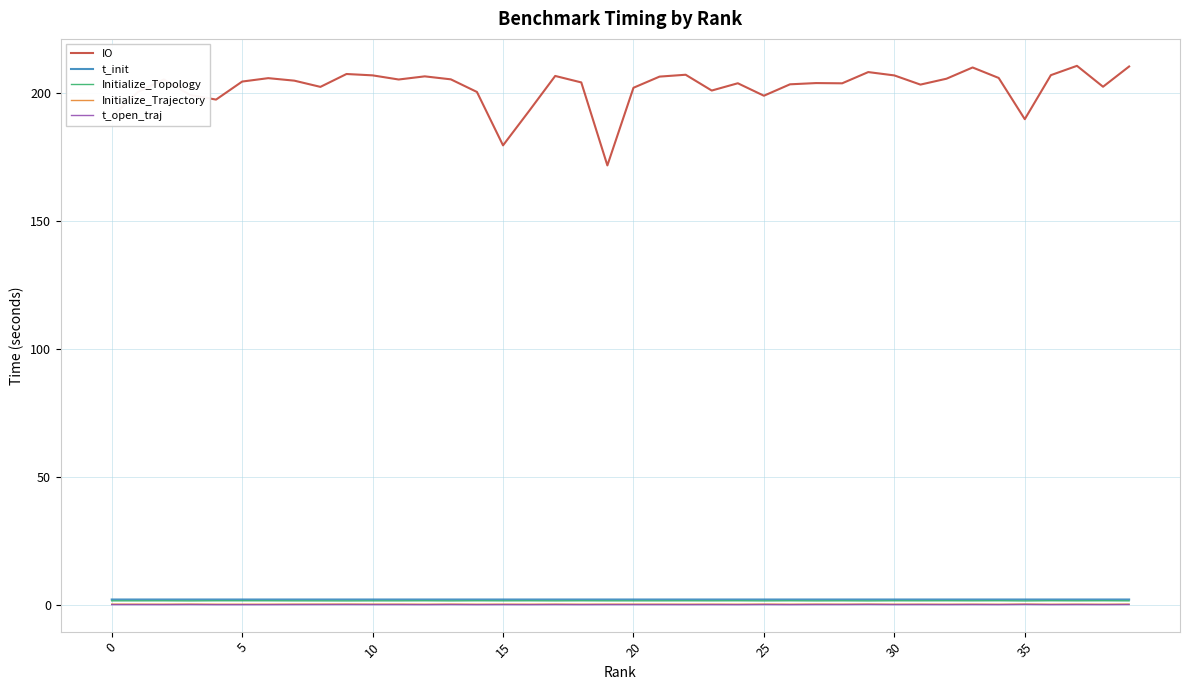

True or false: Initialize_Topology and IO intersect in this chart.

False